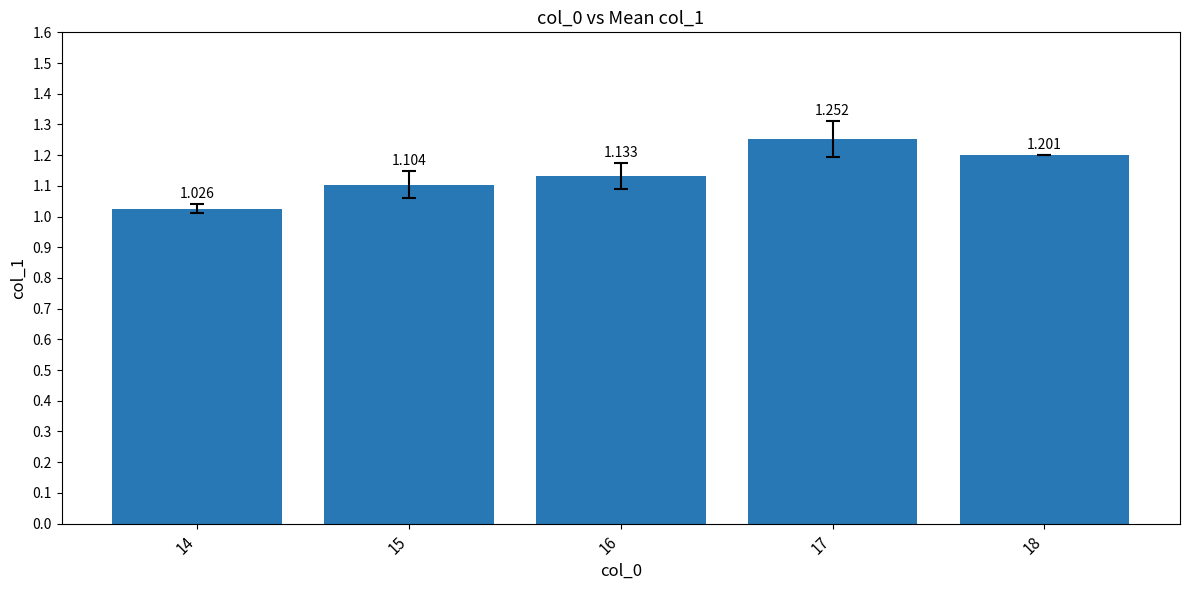

What is the greatest value displayed?

1.3